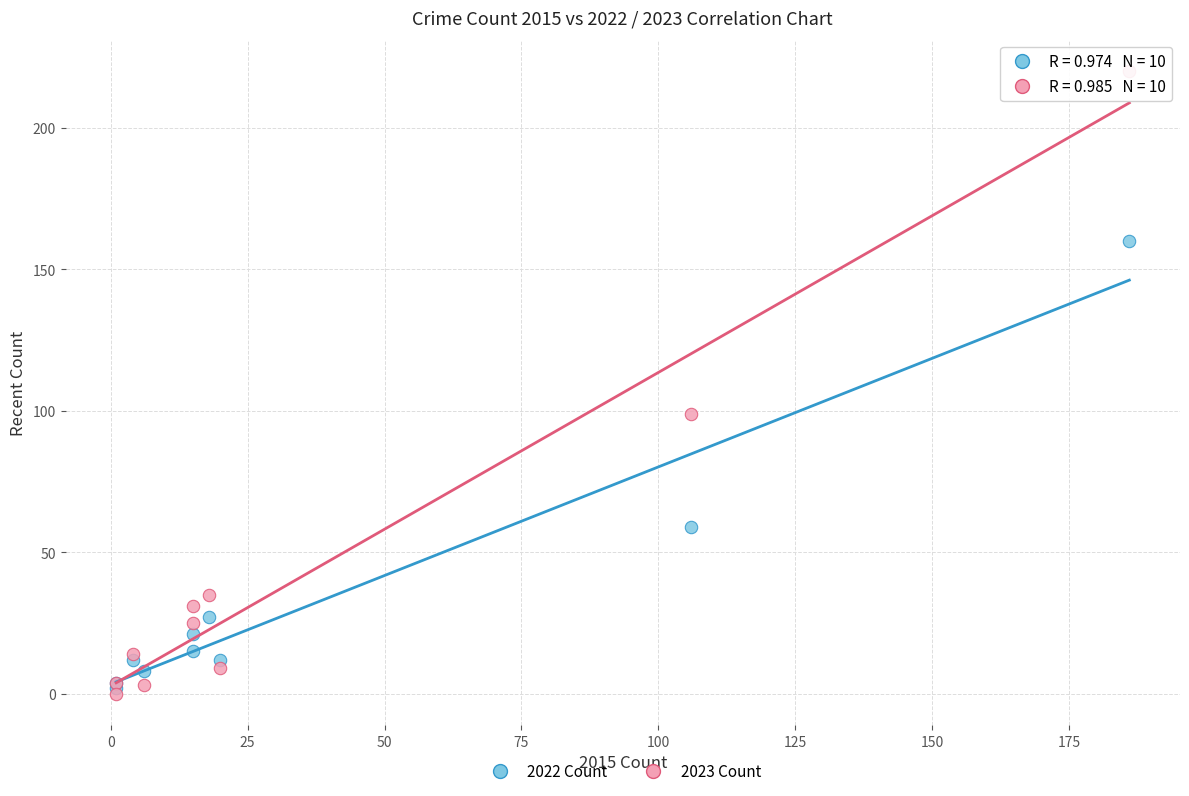

Across all series, what Y value is closest to 110?

99